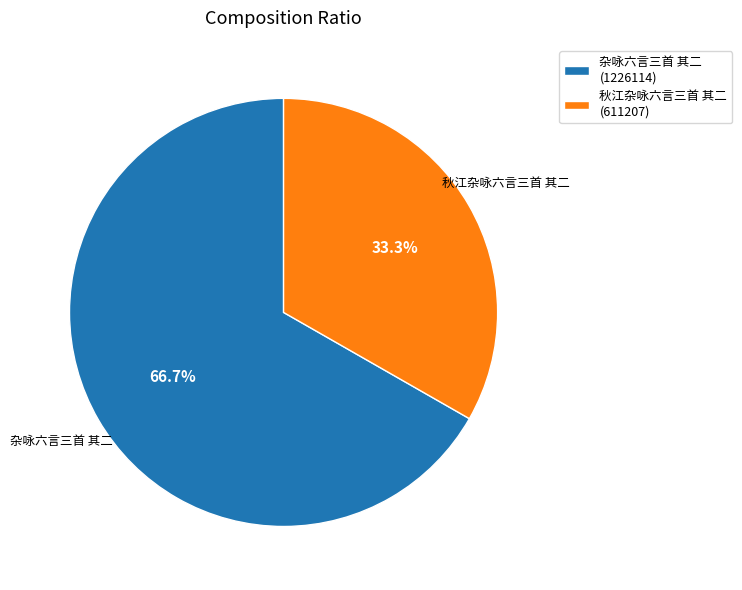

True or false: 秋江杂咏六言三首 其二 accounts for 23% of the total.

False